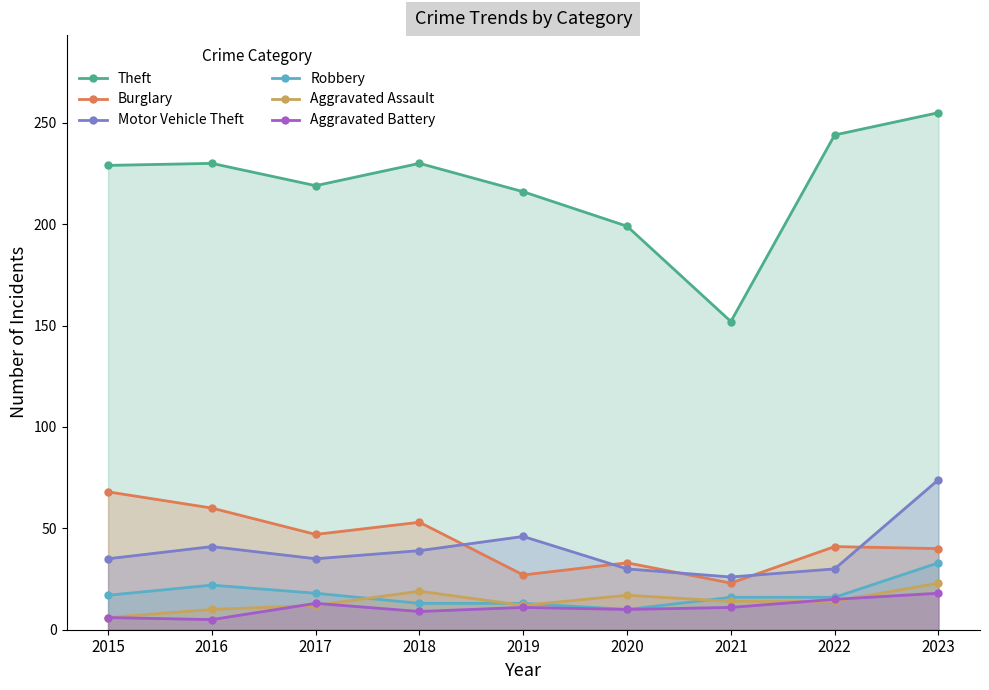

The value of Aggravated Assault at 2021 is 18. True or false?

False